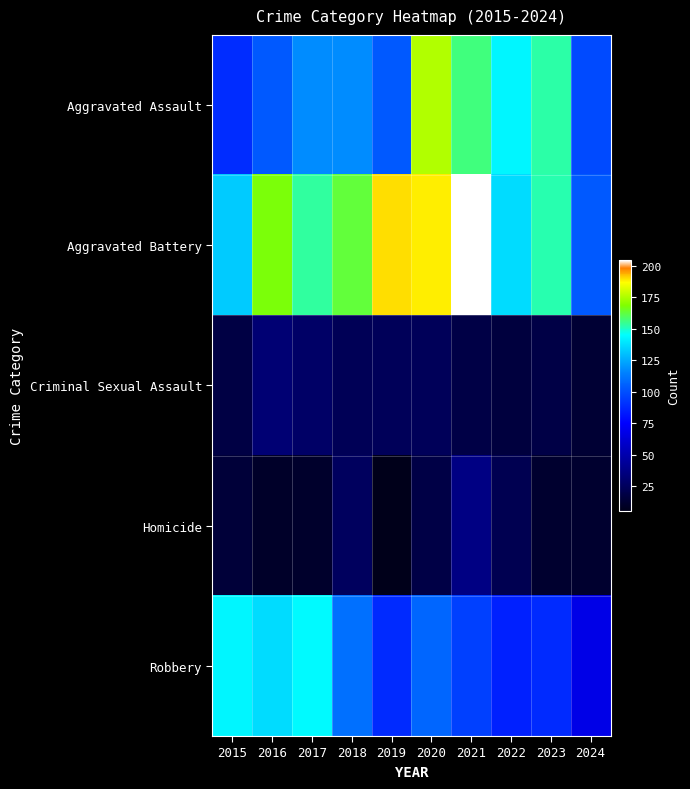

Reading left to right, what are all the values shown in this chart?

Aggravated Assault: 2015=89	2016=103	2017=118	2018=118	2019=103	2020=176	2021=157	2022=143	2023=153	2024=98
Aggravated Battery: 2015=133	2016=168	2017=154	2018=163	2019=190	2020=188	2021=205	2022=137	2023=152	2024=103
Criminal Sexual Assault: 2015=18	2016=32	2017=28	2018=23	2019=24	2020=24	2021=19	2022=16	2023=19	2024=13
Homicide: 2015=15	2016=10	2017=11	2018=26	2019=5	2020=19	2021=37	2022=22	2023=12	2024=12
Robbery: 2015=143	2016=137	2017=144	2018=110	2019=88	2020=107	2021=95	2022=85	2023=88	2024=68